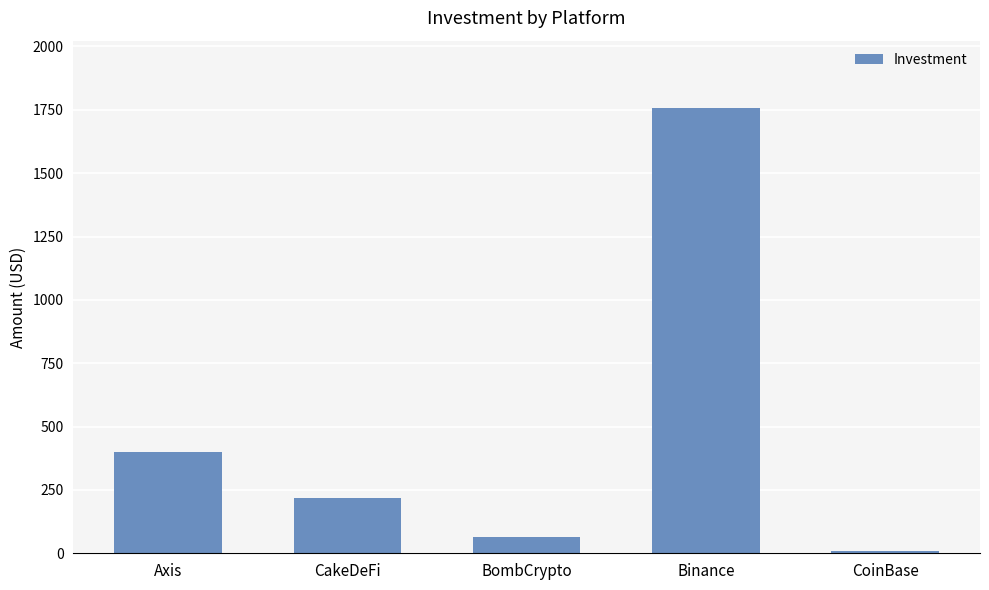

What position from the left is BombCrypto?

3